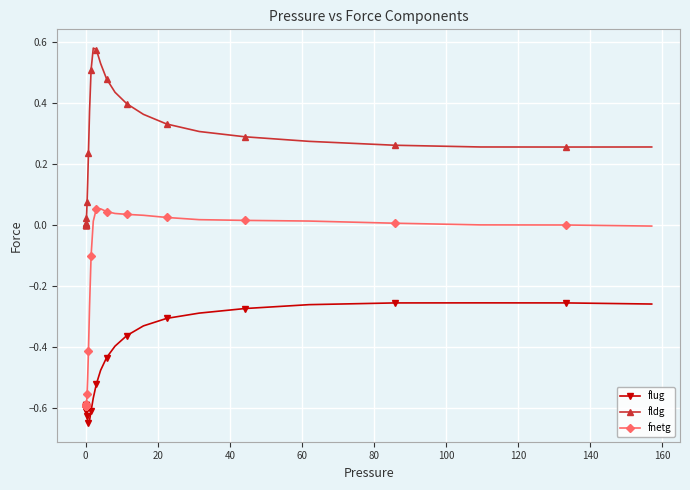

Does the chart display data point markers on the line(s)?

Yes